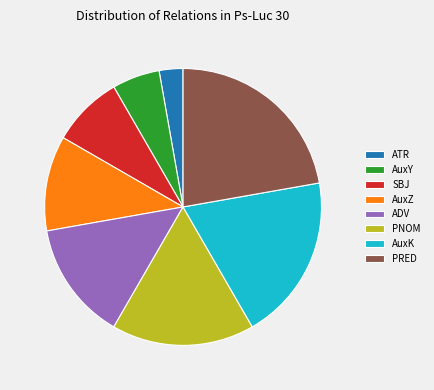

Combined, do ADV and AuxY account for over 50%?

No